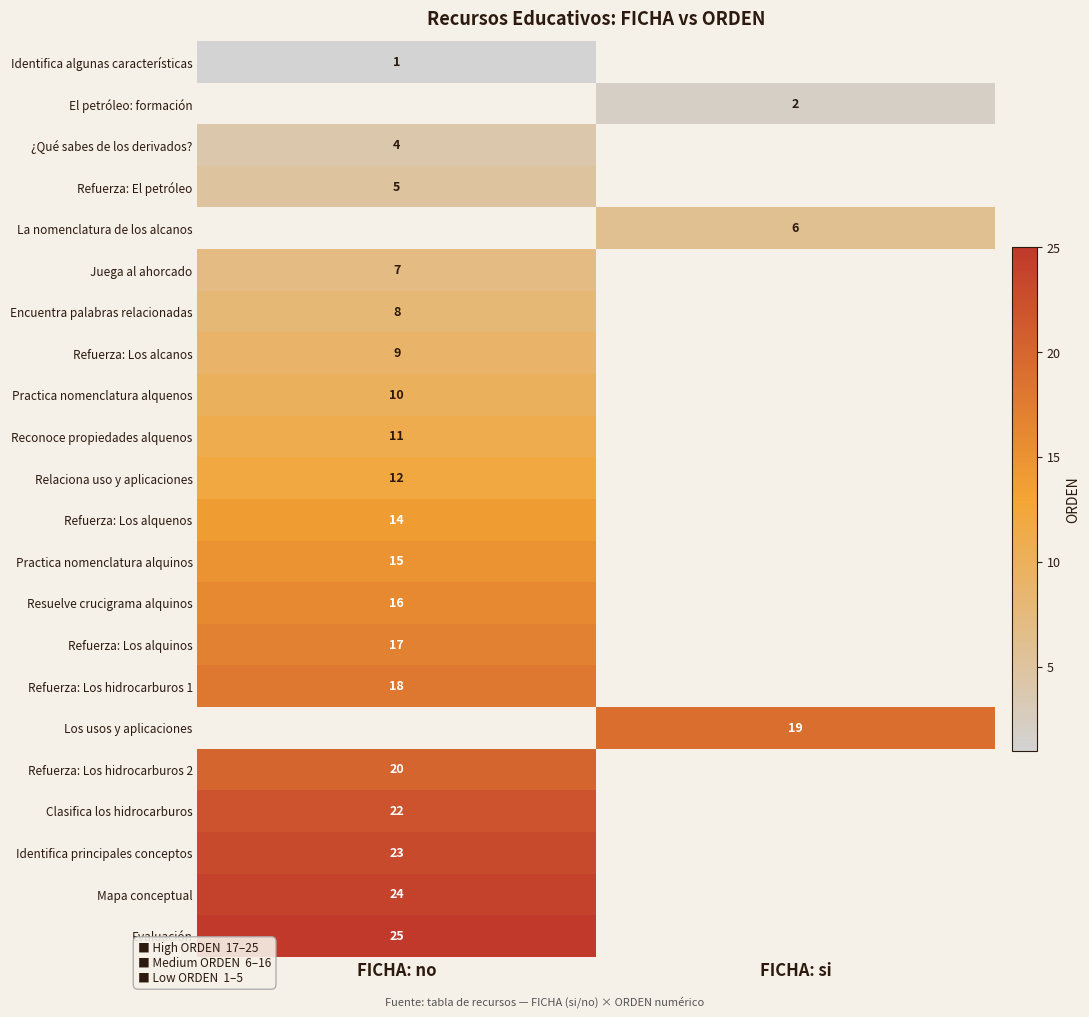

Count the number of data series in this chart.

22